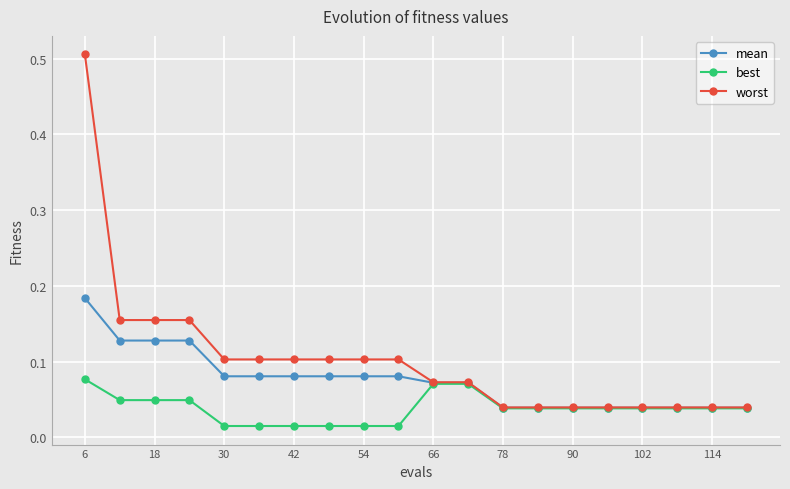

At how many categories does at least one series exceed 0?

20